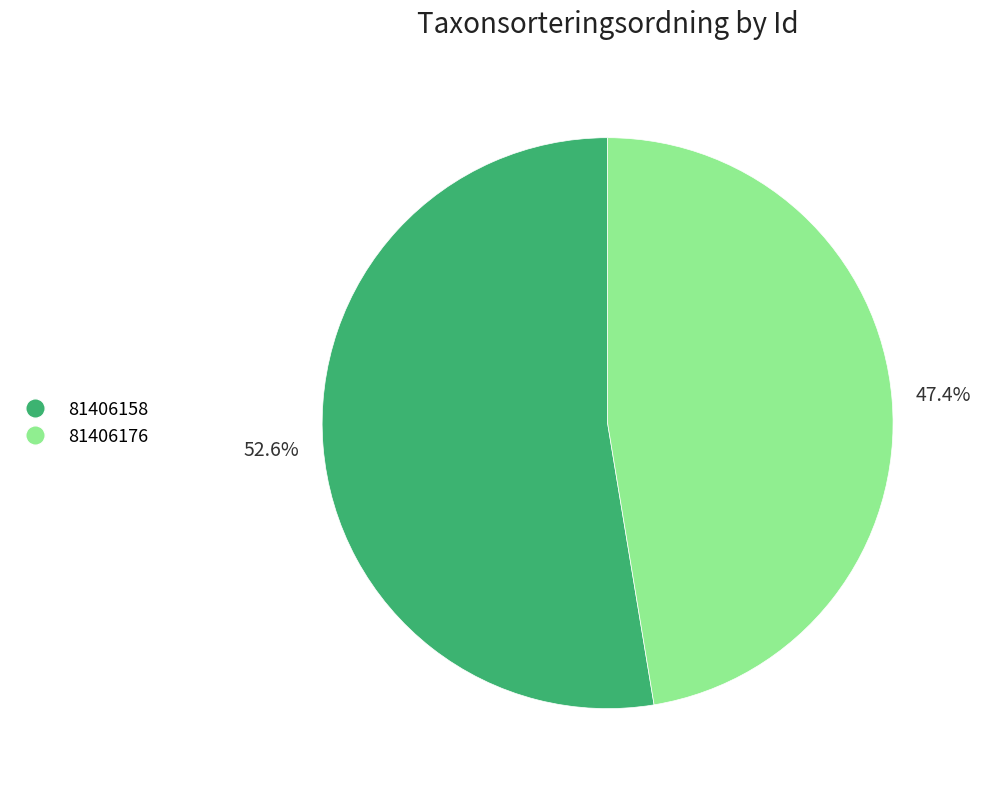

To the nearest percent, what percentage of the pie is 81406176?

47%